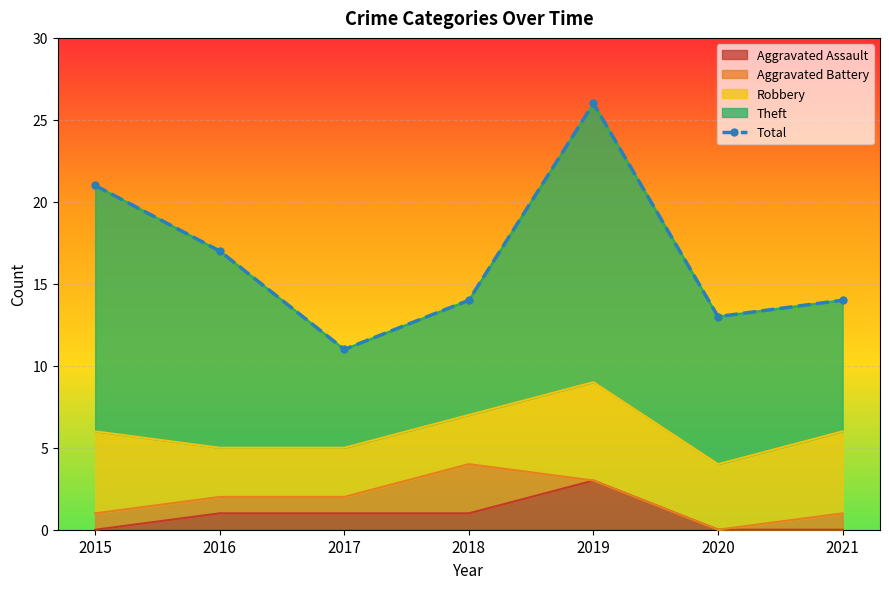

True or false: the data shows 6 at 2019.

False